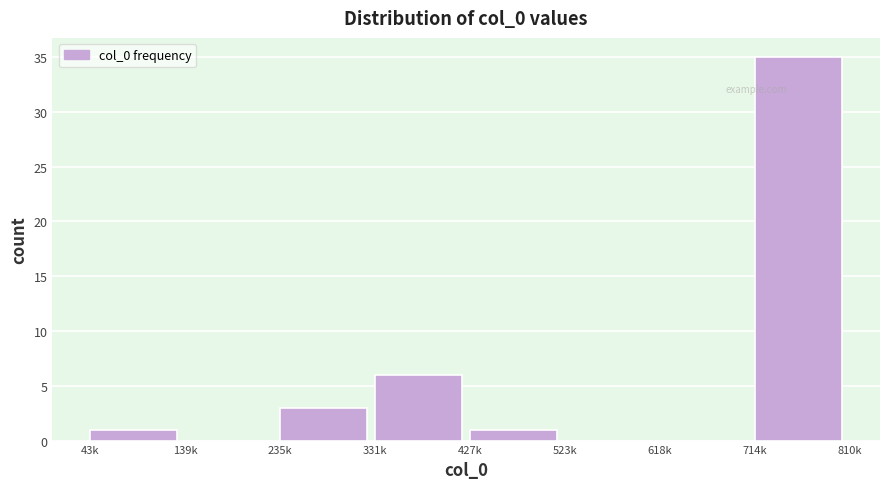

Reading right to left, extract all data points from this chart.

714k=35	618k=0	523k=0	427k=1	331k=6	235k=3	139k=0	43k=1